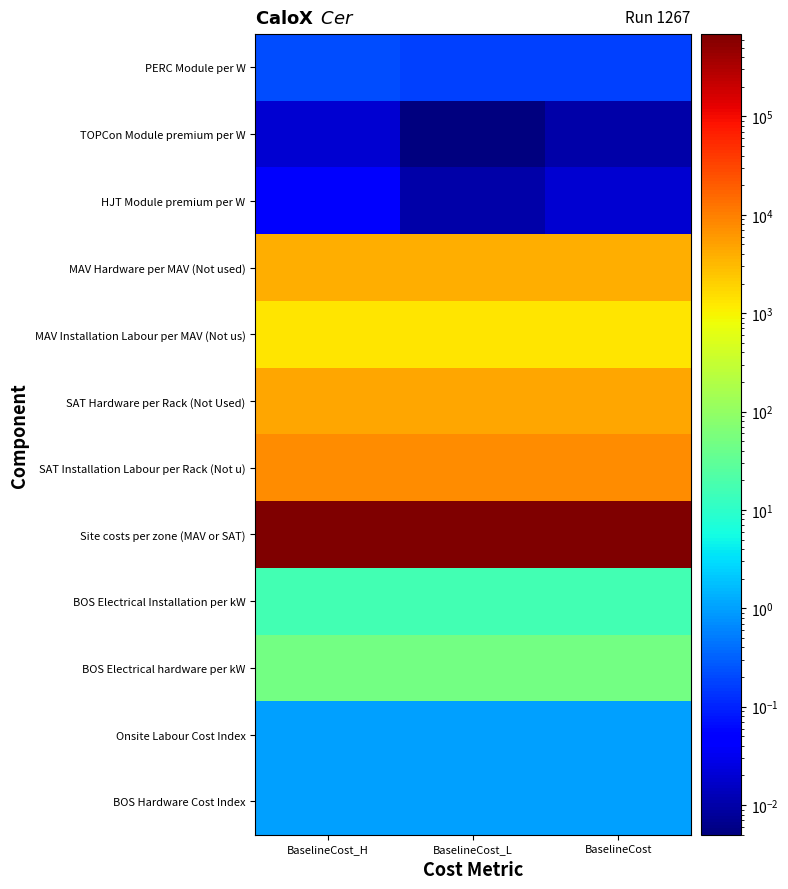

Which label corresponds to the largest value in the chart?

BaselineCost_H